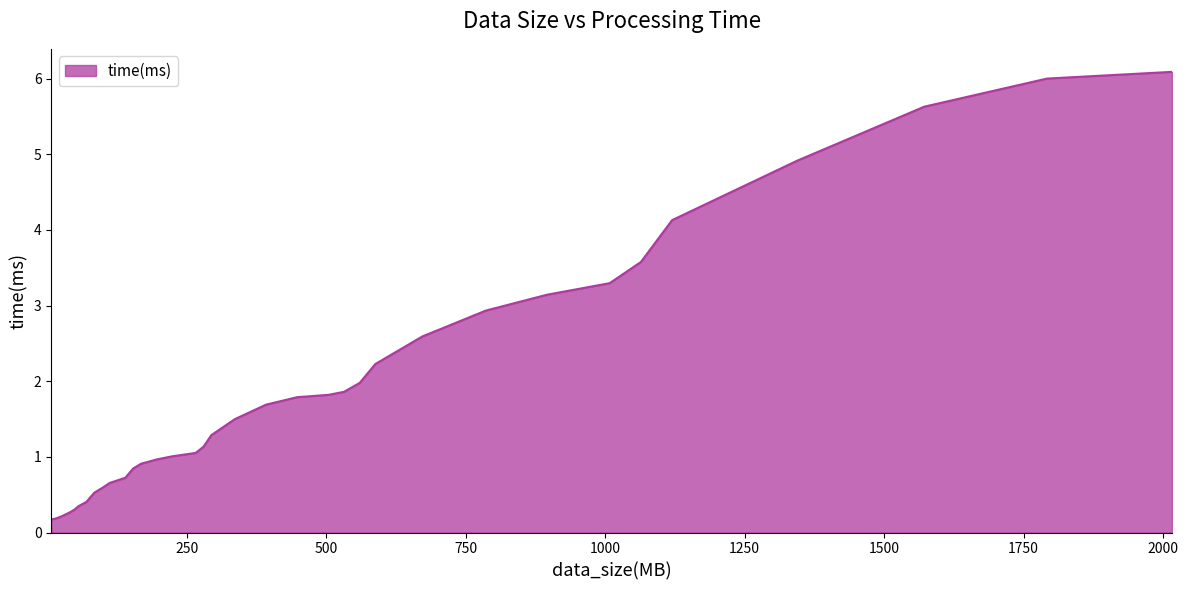

What is the maximum value shown in the chart?

6.1